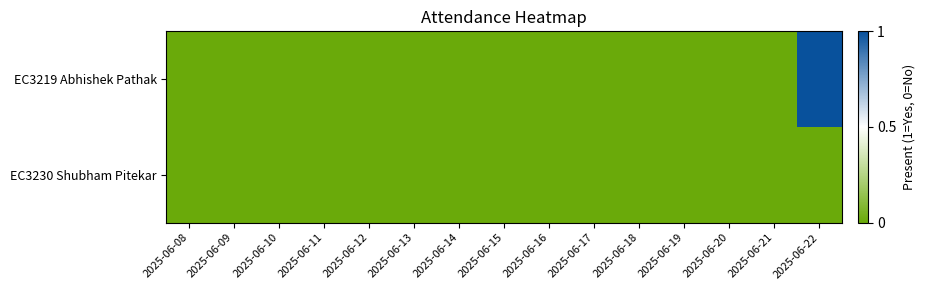

Which has a higher value, 2025-06-08 or 2025-06-13?

2025-06-08